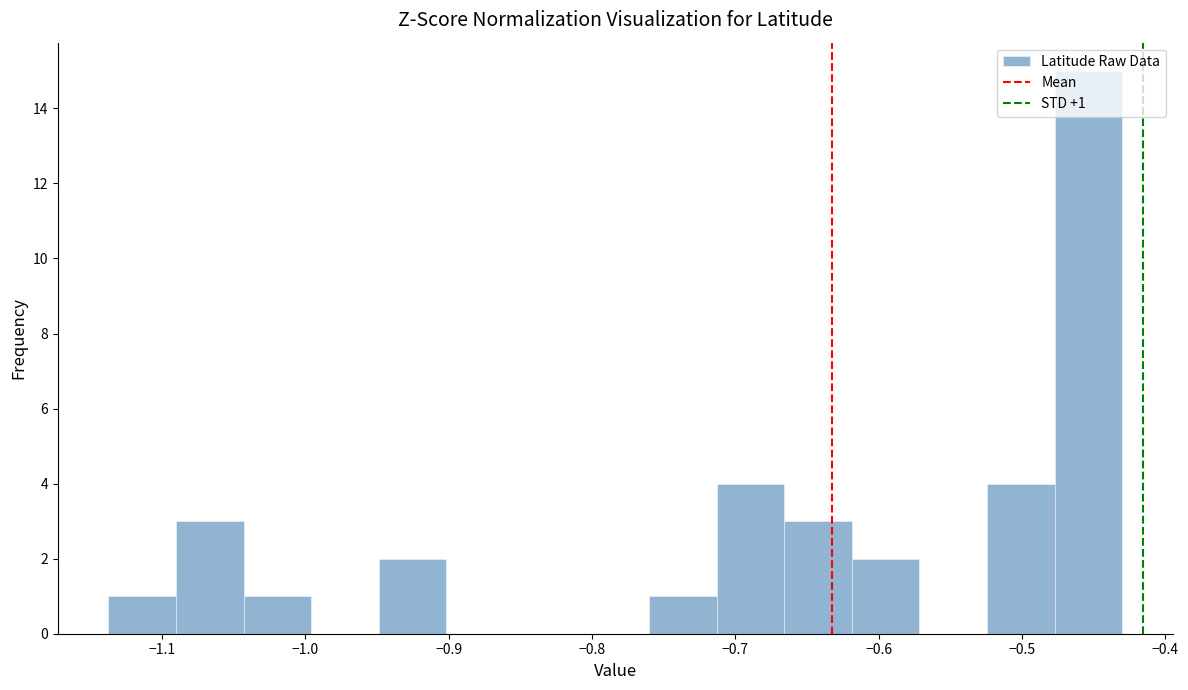

Which range on the x-axis has the tallest bar?

-0.48 to -0.43